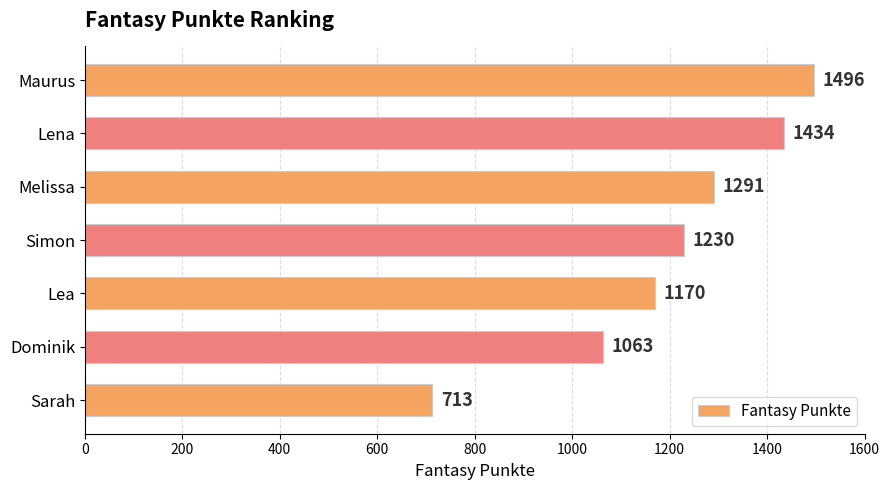

What is the sum of all values?

8397